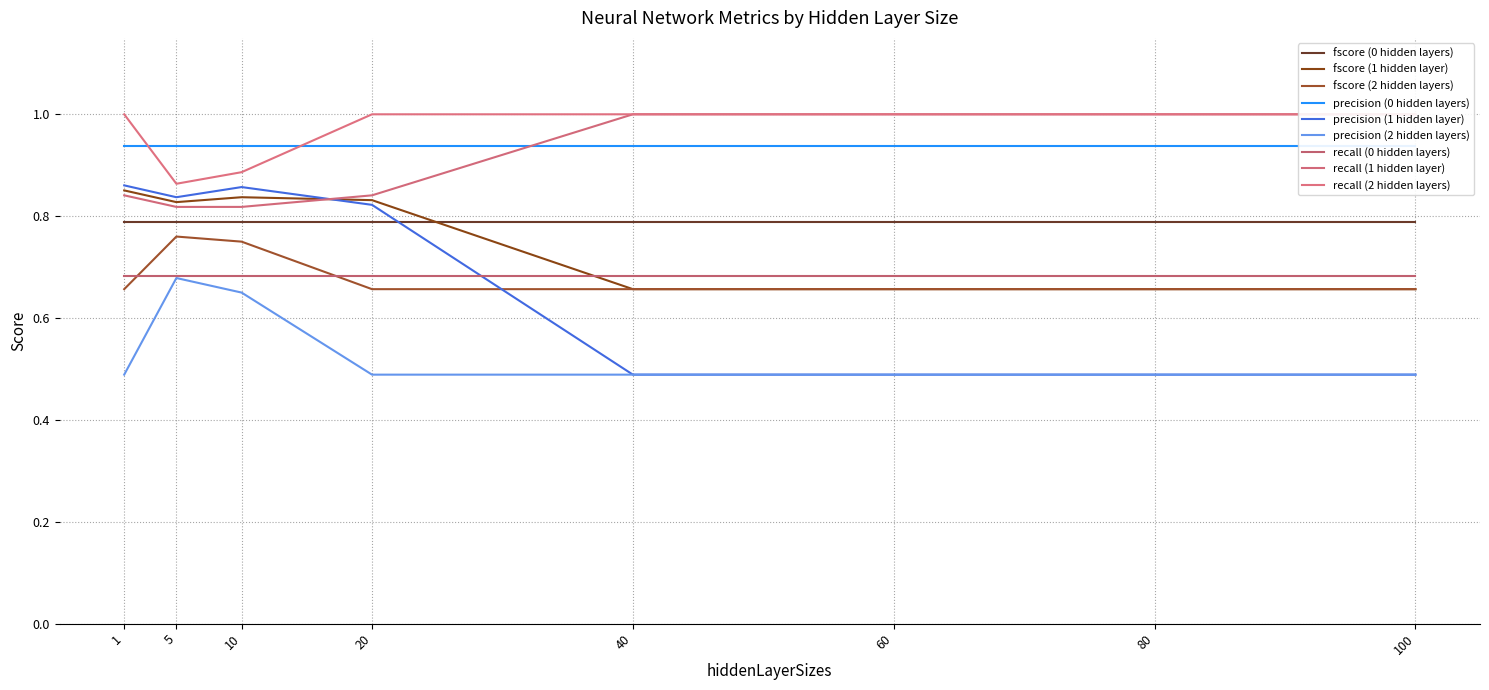

The fscore series shows 1.4 at 80. True or false?

False